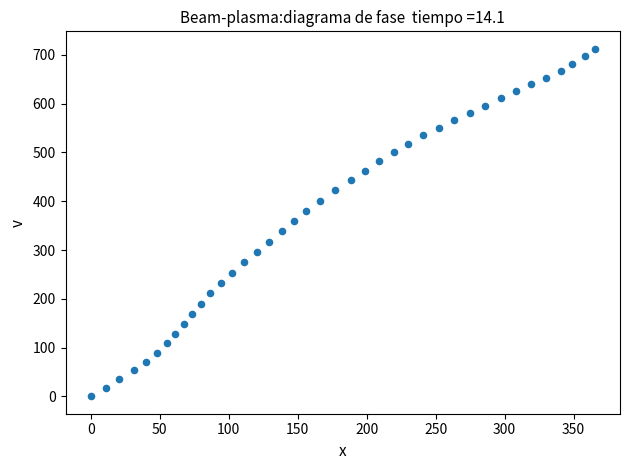

What is the range of X values (max minus min)?

365.4